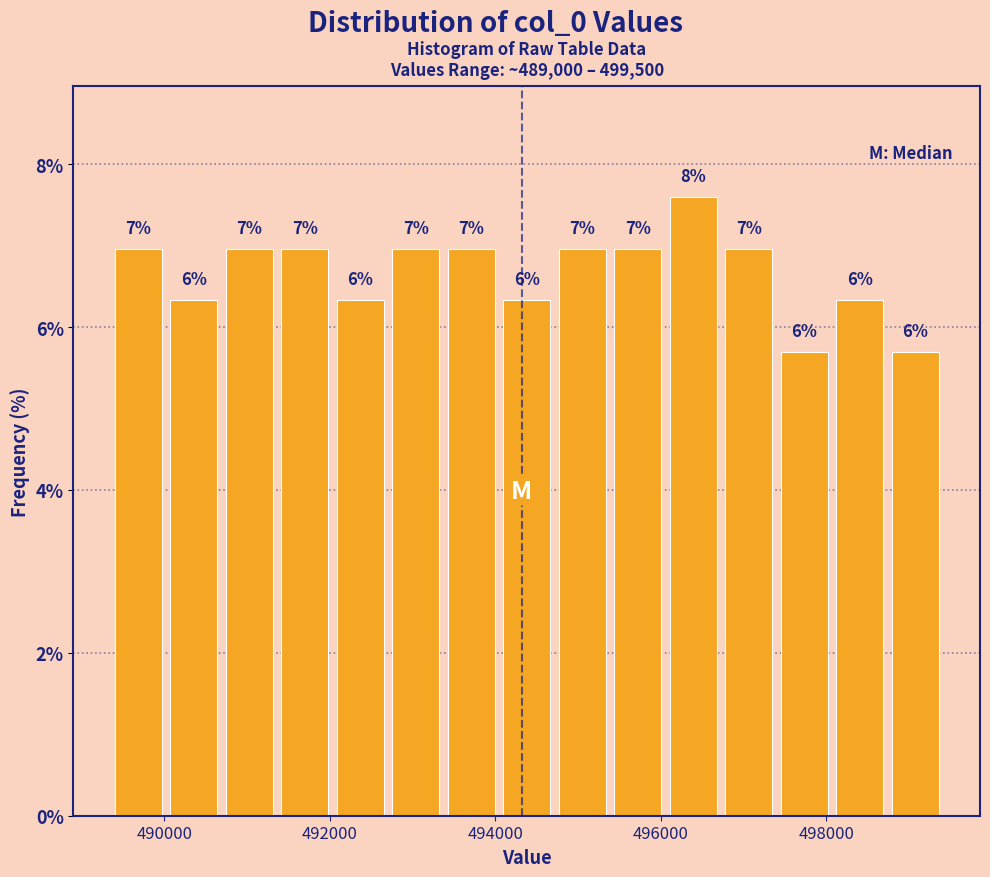

Read against the x-axis, roughly where is the centre of the tallest bar?

496400